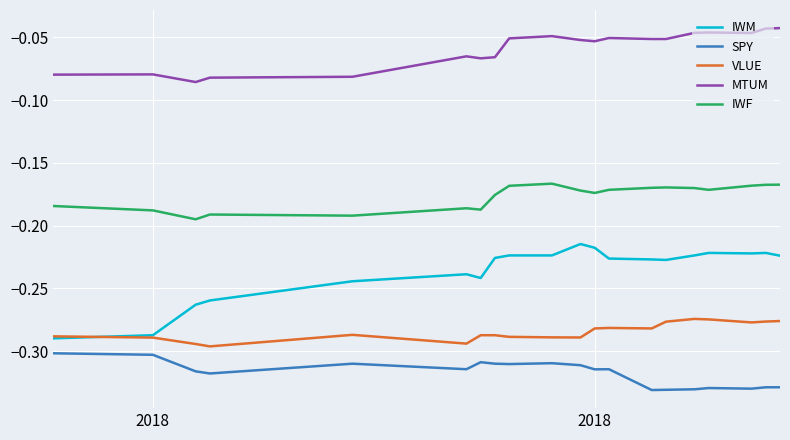

List the series in order of their peak value, highest first.

MTUM, IWF, IWM, VLUE, SPY